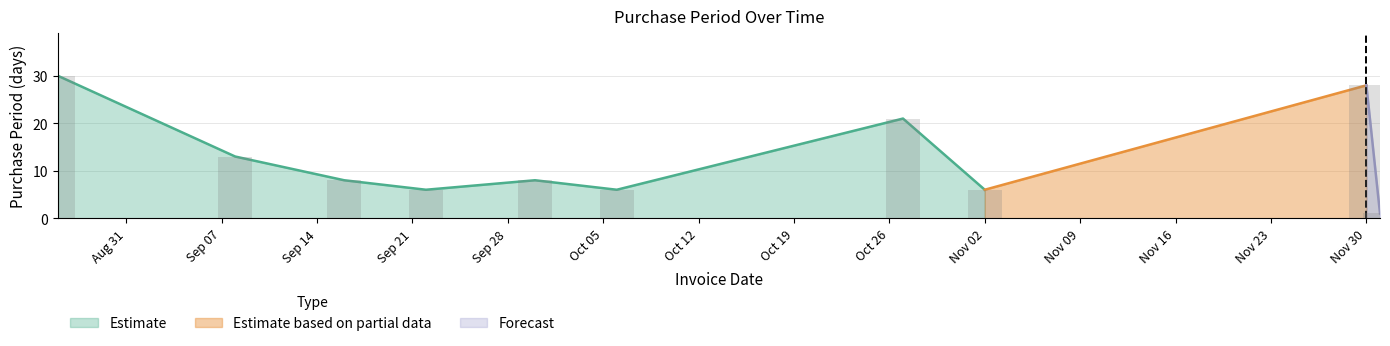

List the labels in order of value, smallest first.

2015-12-01, 2015-09-22, 2015-10-06, 2015-11-02, 2015-09-16, 2015-09-30, 2015-09-08, 2015-10-27, 2015-11-30, 2015-08-26